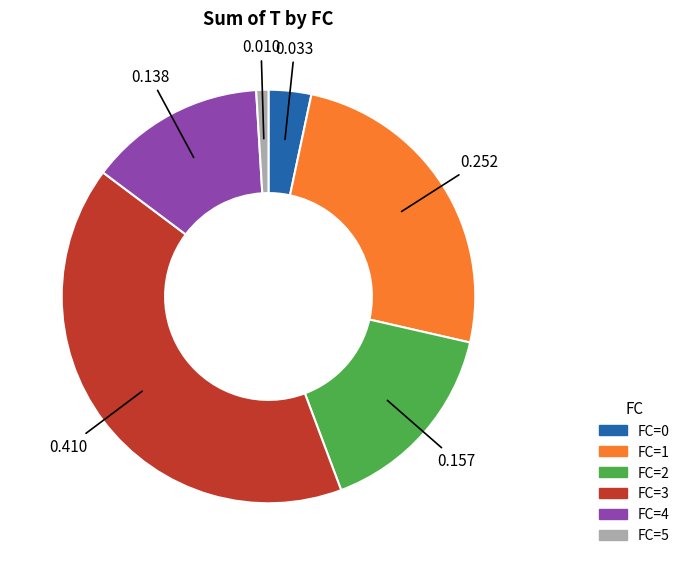

Is there a majority slice in this chart?

No